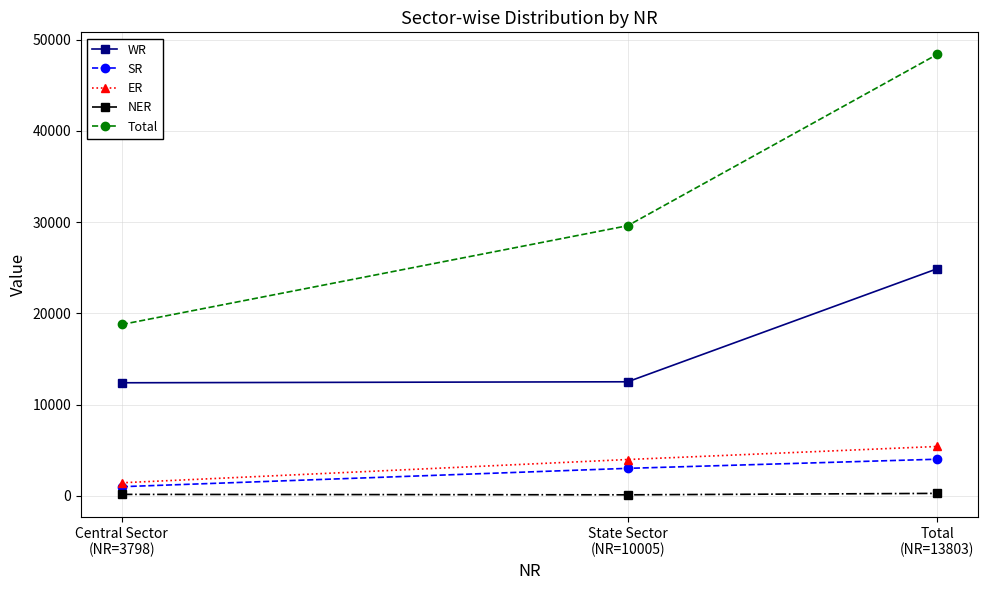

What is the difference between the maximum and minimum values in the ER series?

3979